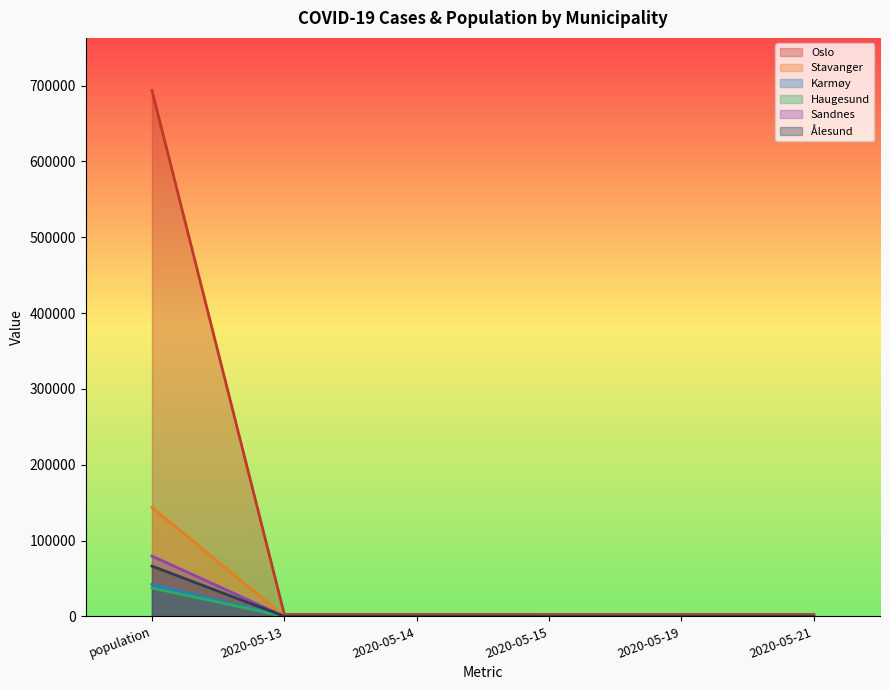

At how many categories does at least one series exceed 543660?

1